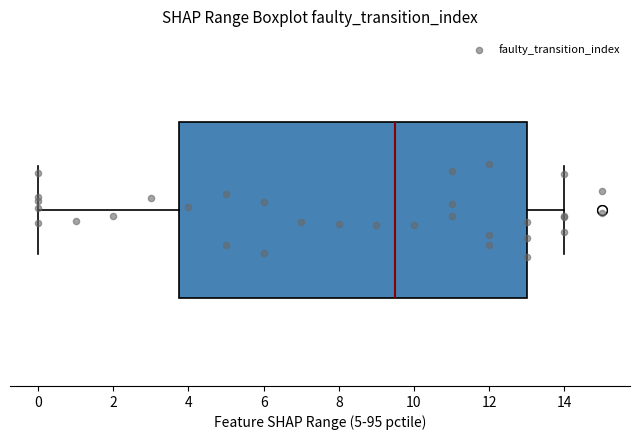

Where does the right whisker of the box end on the x-axis? The values are not printed on the chart, so give them approximately, as read against the axis.

14.0